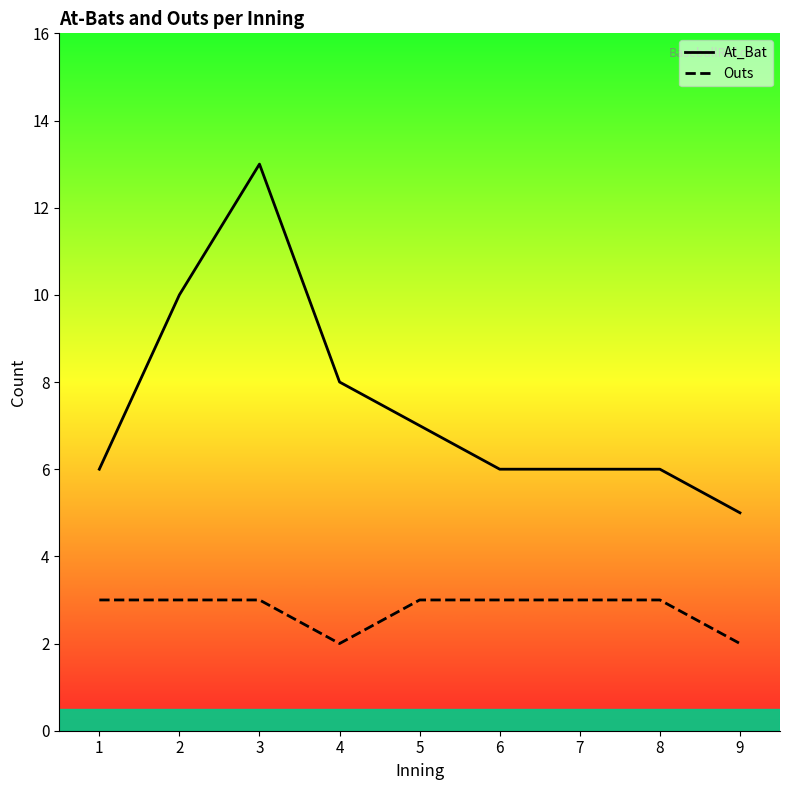

Reading left to right, what are all the values shown in this chart?

At_Bat: 1=6	2=10	3=13	4=8	5=7	6=6	7=6	8=6	9=5
Outs: 1=3	2=3	3=3	4=2	5=3	6=3	7=3	8=3	9=2